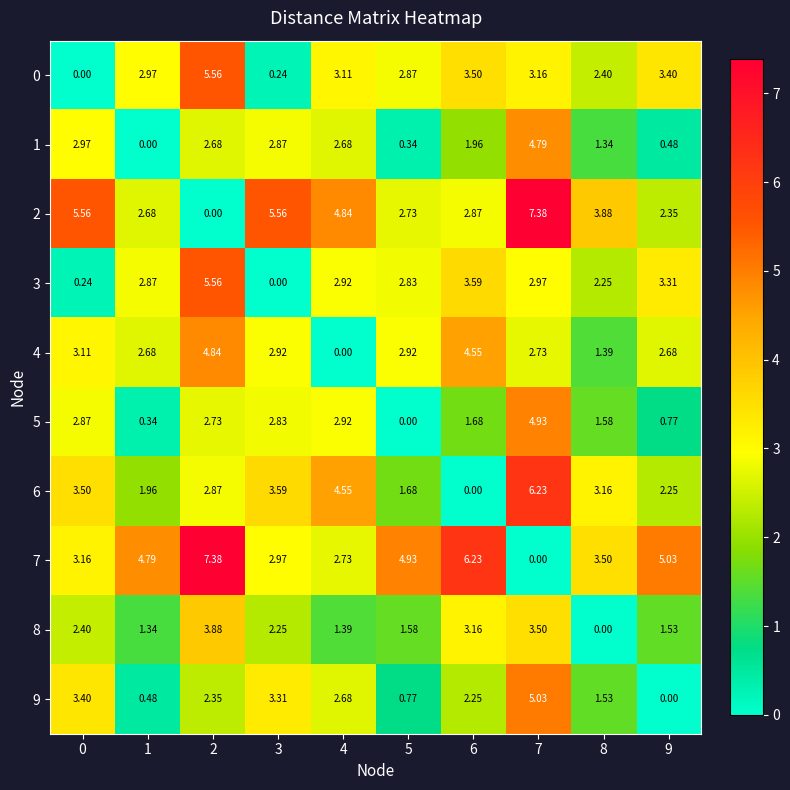

Is the value of 7 at 9 greater than the value of 1 at 8?

Yes